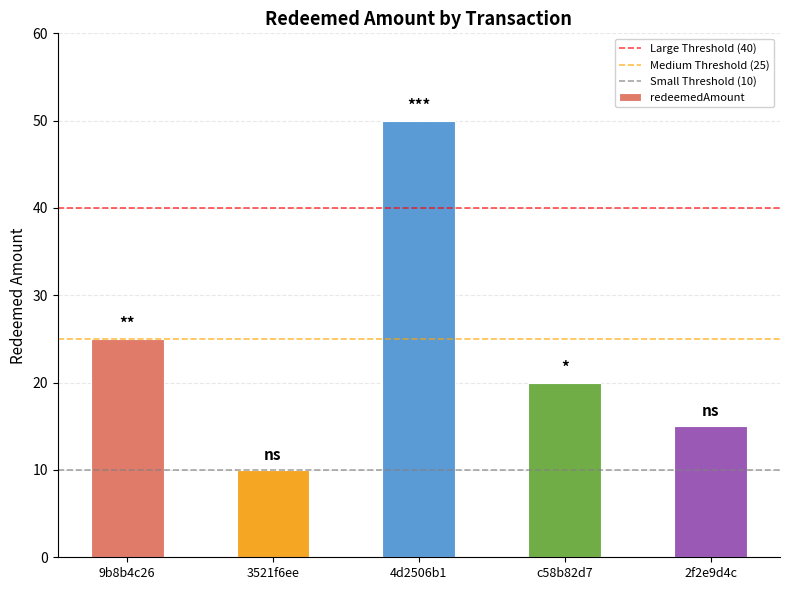

Does the chart contain stacked bars?

No